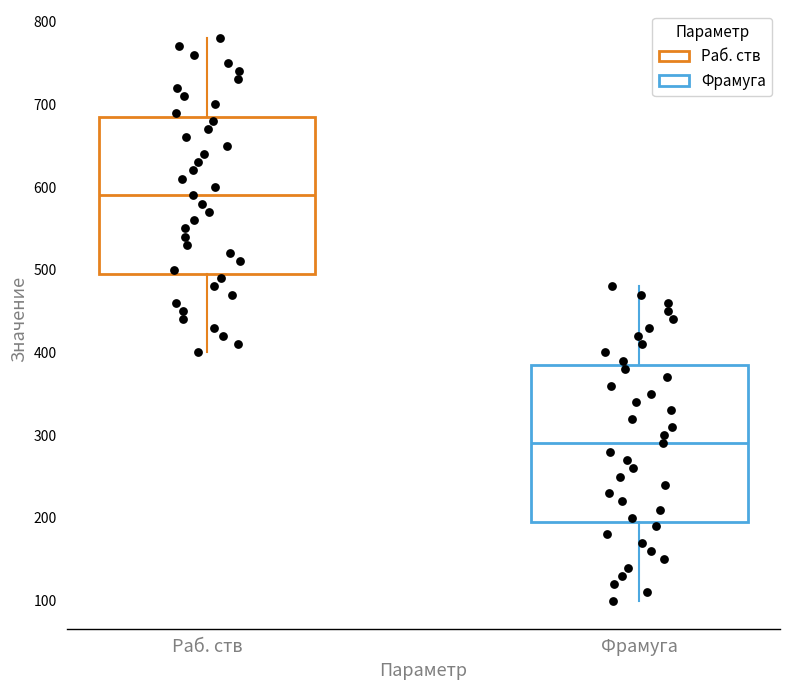

Reading left to right, transcribe this box plot: for each box, give where its median line is, the range the box spans, and where its two whiskers end, as read against the y-axis. The values are not printed on the chart, so give them approximately, as read against the axis.

Раб. ств: median 590, box 500 to 690, whiskers 400 to 780
Фрамуга: median 290, box 200 to 390, whiskers 100 to 480